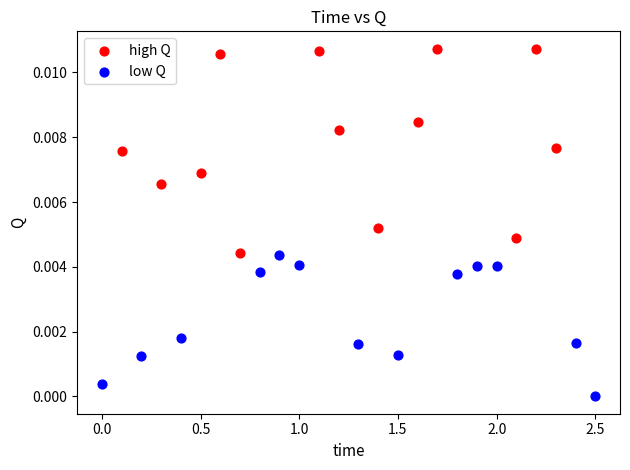

Which series reaches the maximum Y coordinate?

high Q